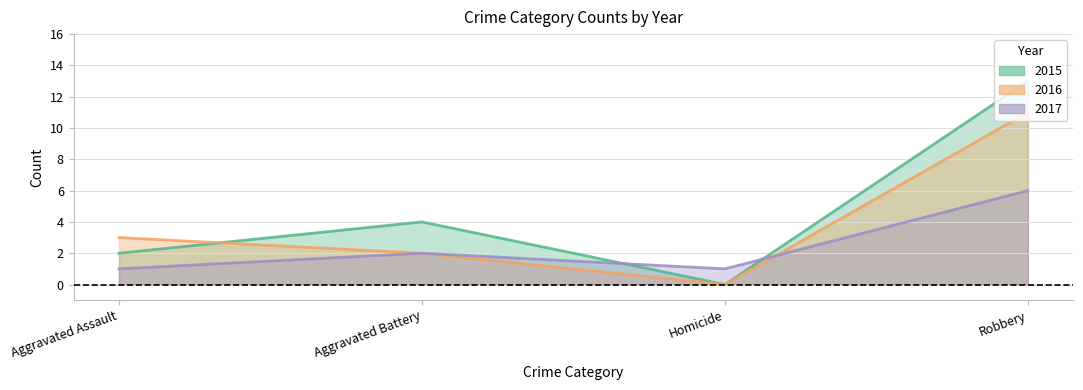

What is the value of the 2016 point at the 4th from the left?

11